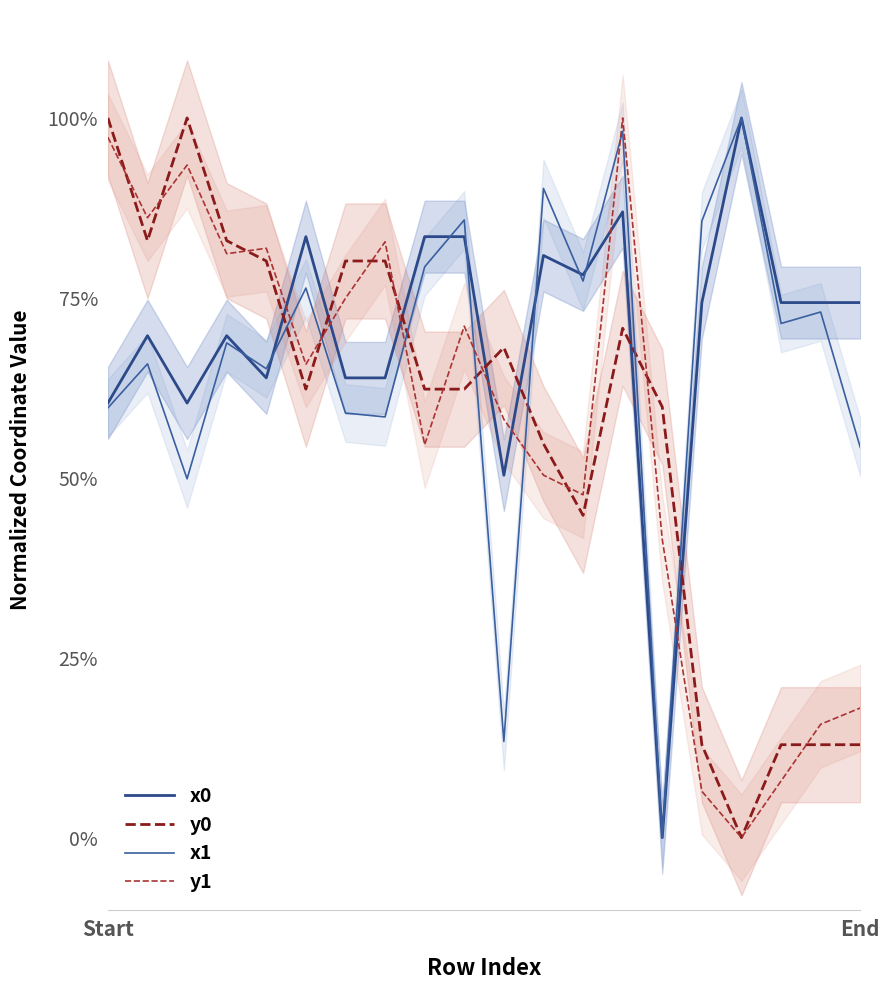

What are all the series names shown in the legend?

x0, y0, x1, y1